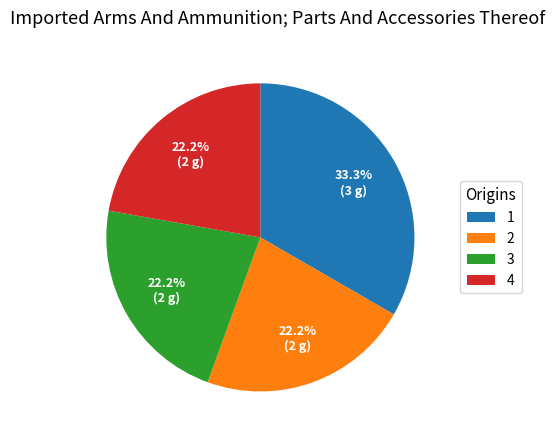

What percentage do 2 and 1 together represent?

55.6%